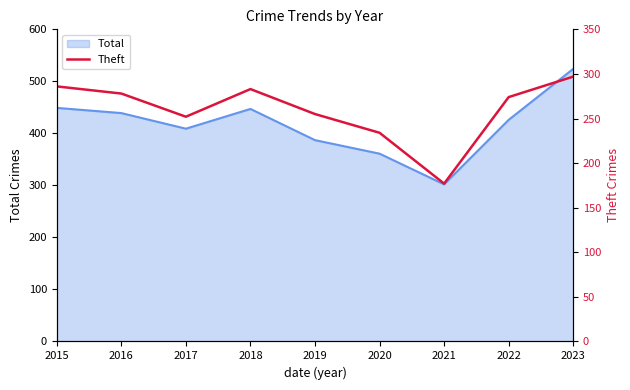

How many values exceed 274?

4